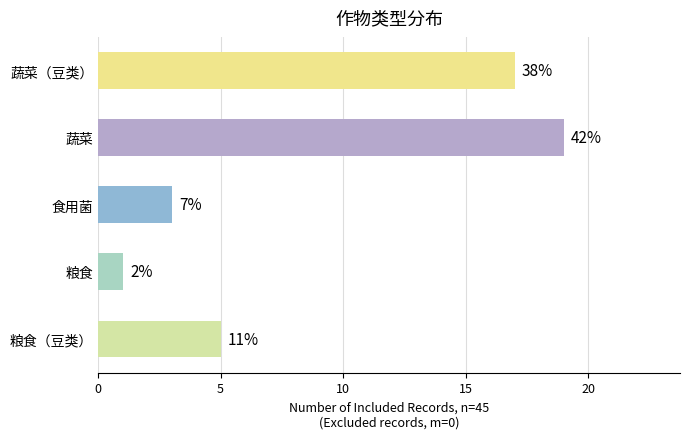

How many values are between 3 and 17?

3